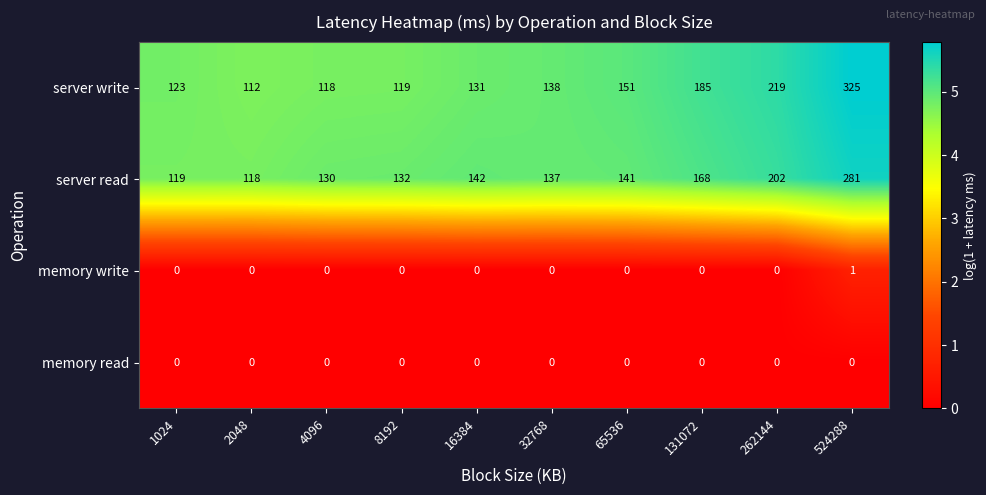

Rank the series by their maximum value, from lowest to highest.

memory read, memory write, server read, server write